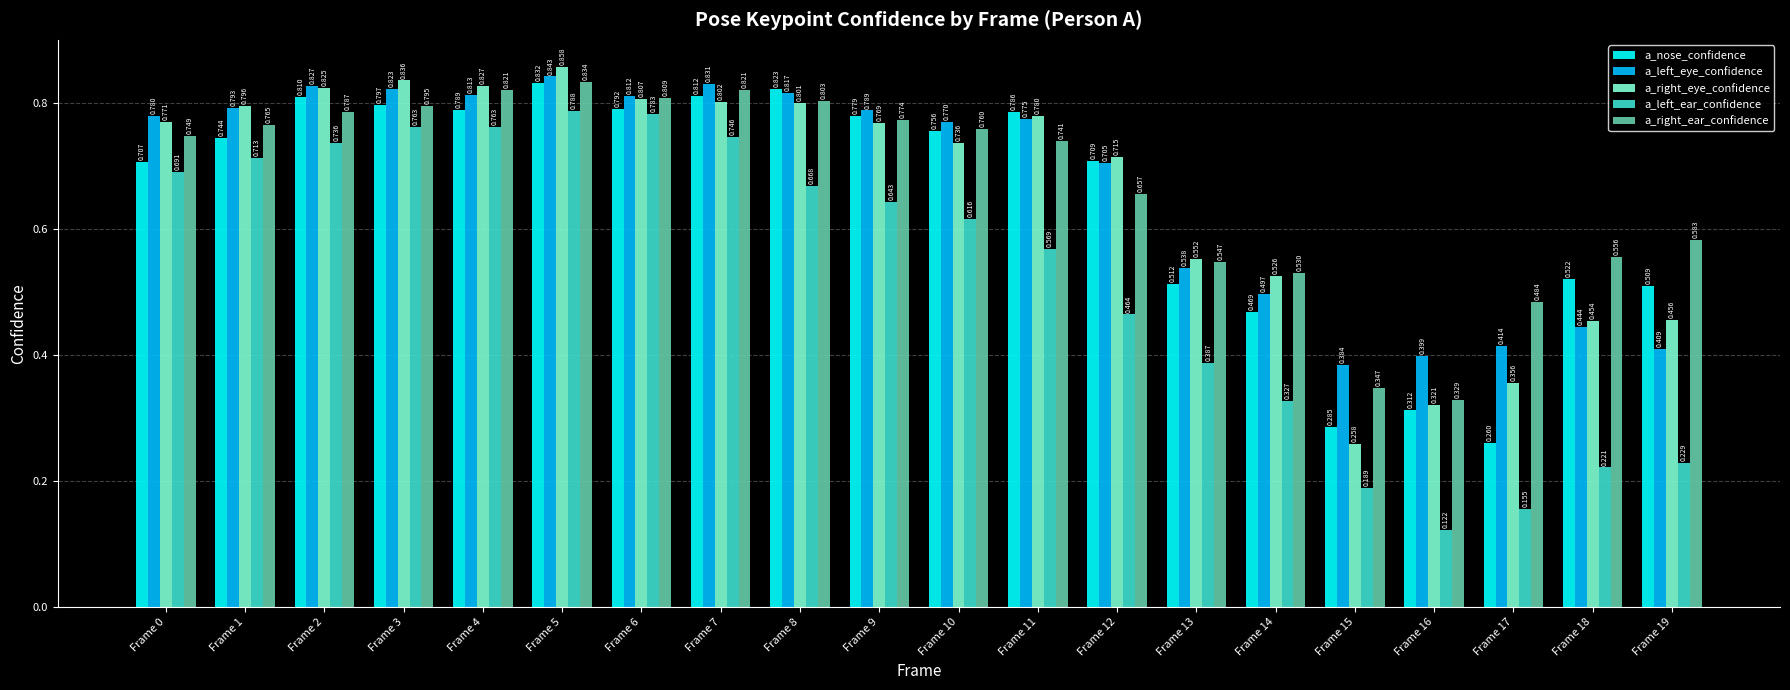

Rank the series by their maximum value, from highest to lowest.

a_right_eye_confidence, a_left_eye_confidence, a_right_ear_confidence, a_nose_confidence, a_left_ear_confidence